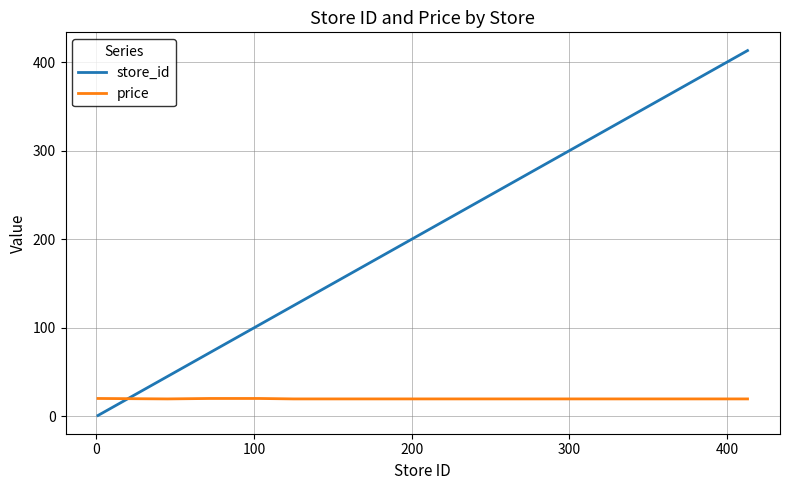

What is the maximum value for store_id?

413.0